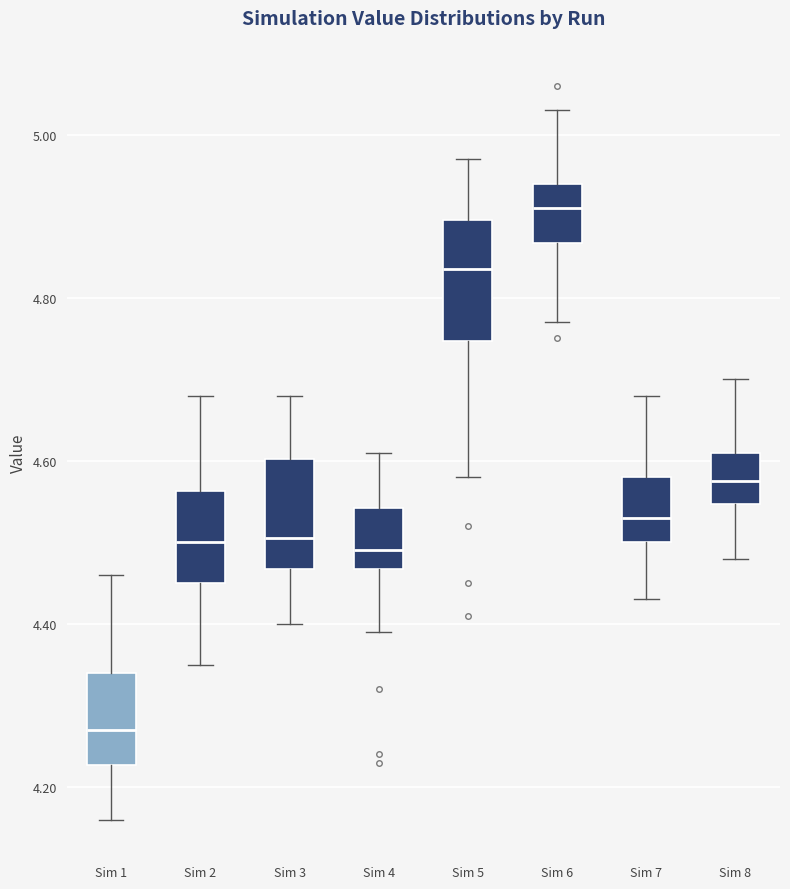

Which box has the highest median line?

Sim 6